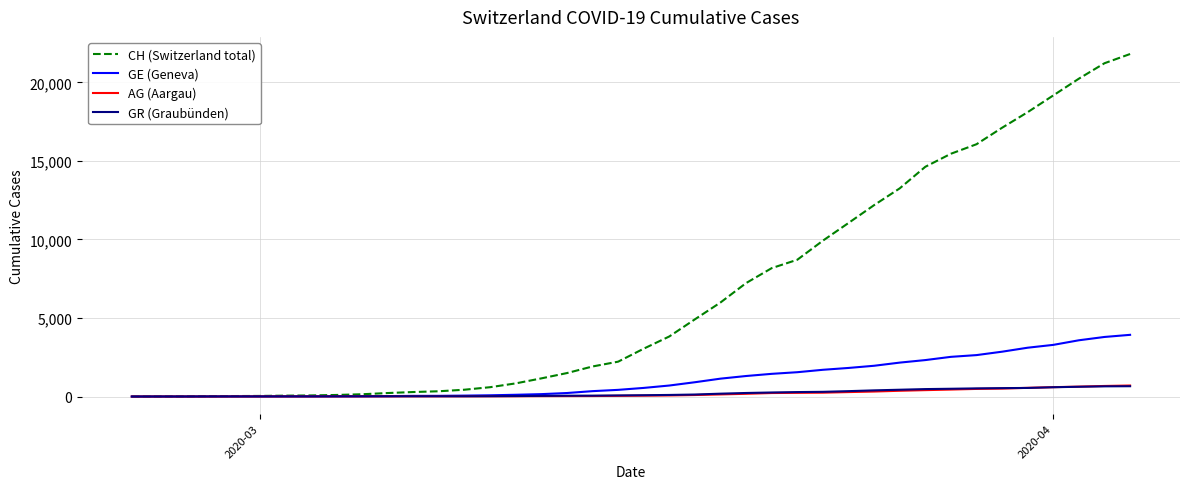

Which series has the largest total across all categories?

CH (Switzerland total)